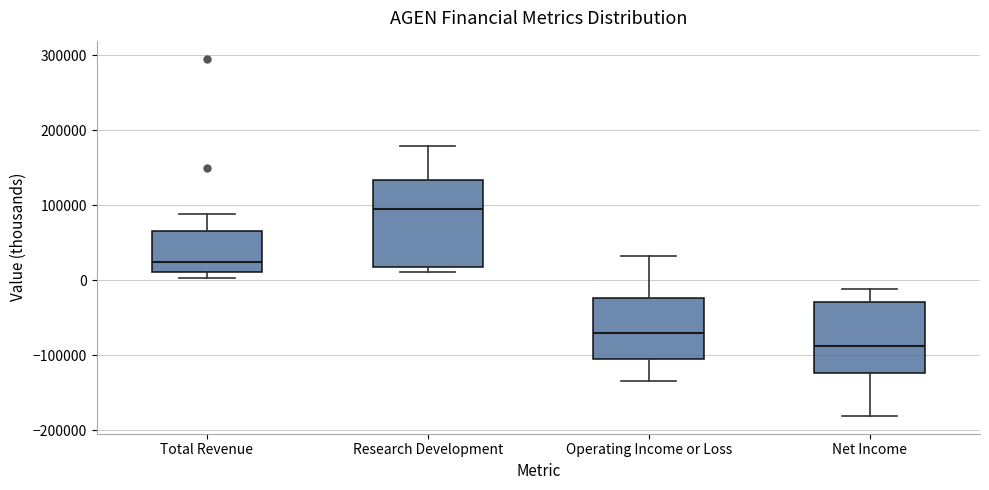

Reading left to right, read every box against the y-axis: the position of its median line, the range the box covers, and the ends of its whiskers. The values are not printed on the chart, so give them approximately, as read against the axis.

Total Revenue: median 20000, box 10000 to 70000, whiskers 0 to 90000
Research Development: median 100000, box 20000 to 130000, whiskers 10000 to 180000
Operating Income or Loss: median -70000, box -110000 to -20000, whiskers -130000 to 30000
Net Income: median -90000, box -120000 to -30000, whiskers -180000 to -10000